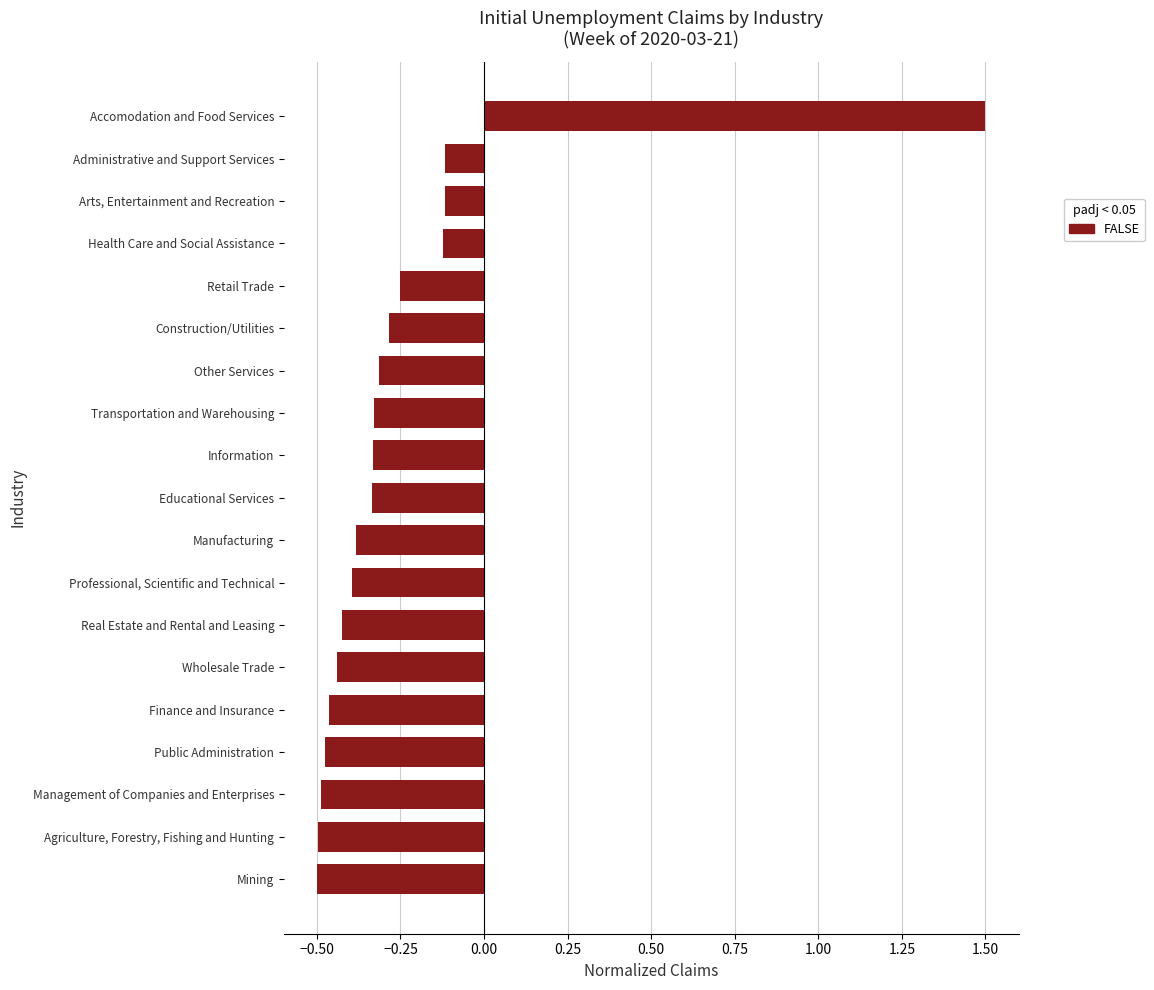

Between Real Estate and Rental and Leasing and Mining, which is larger?

Real Estate and Rental and Leasing